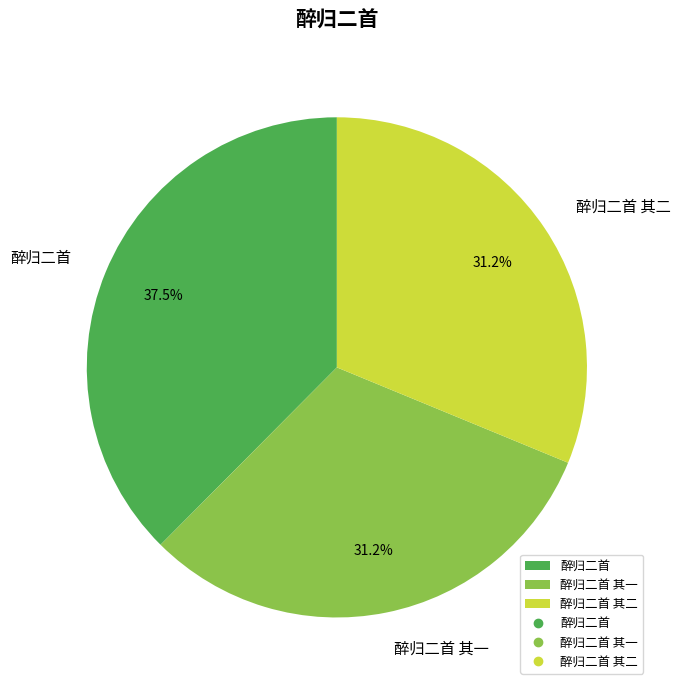

How many slices are in this pie chart?

3